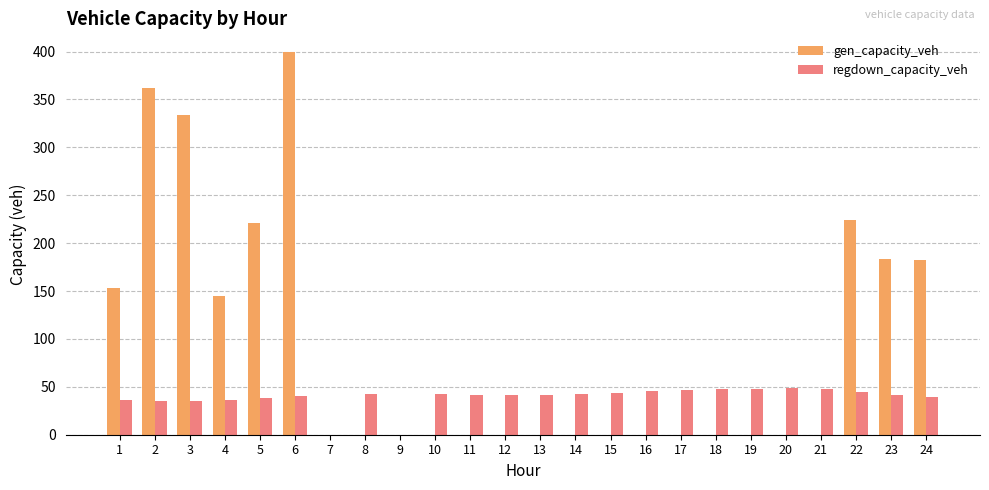

What is the average value of the regdown_capacity_veh series?

38.6